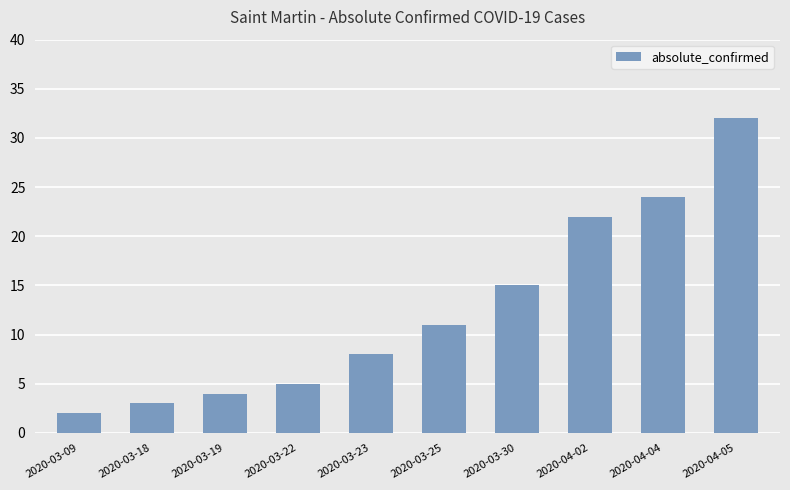

The chart shows a value of 8 at 2020-03-23. True or false?

True